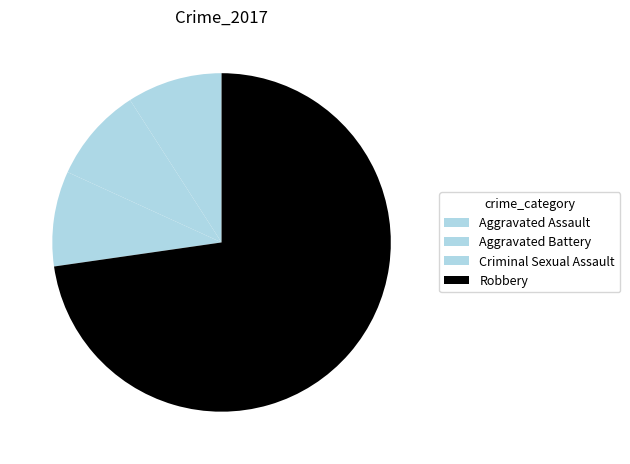

To the nearest percent, what portion does Criminal Sexual Assault represent?

9%